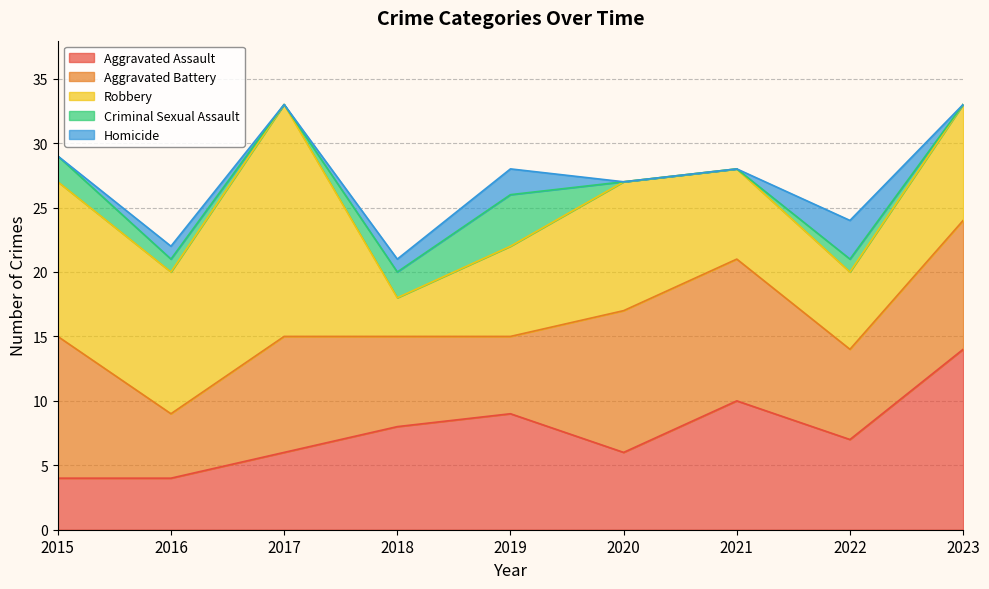

What is the value of the Homicide point at the 8th from the left?

3